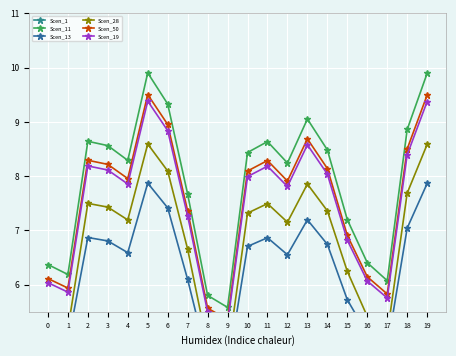

How many values in the Scen_1 series are below 4?

8